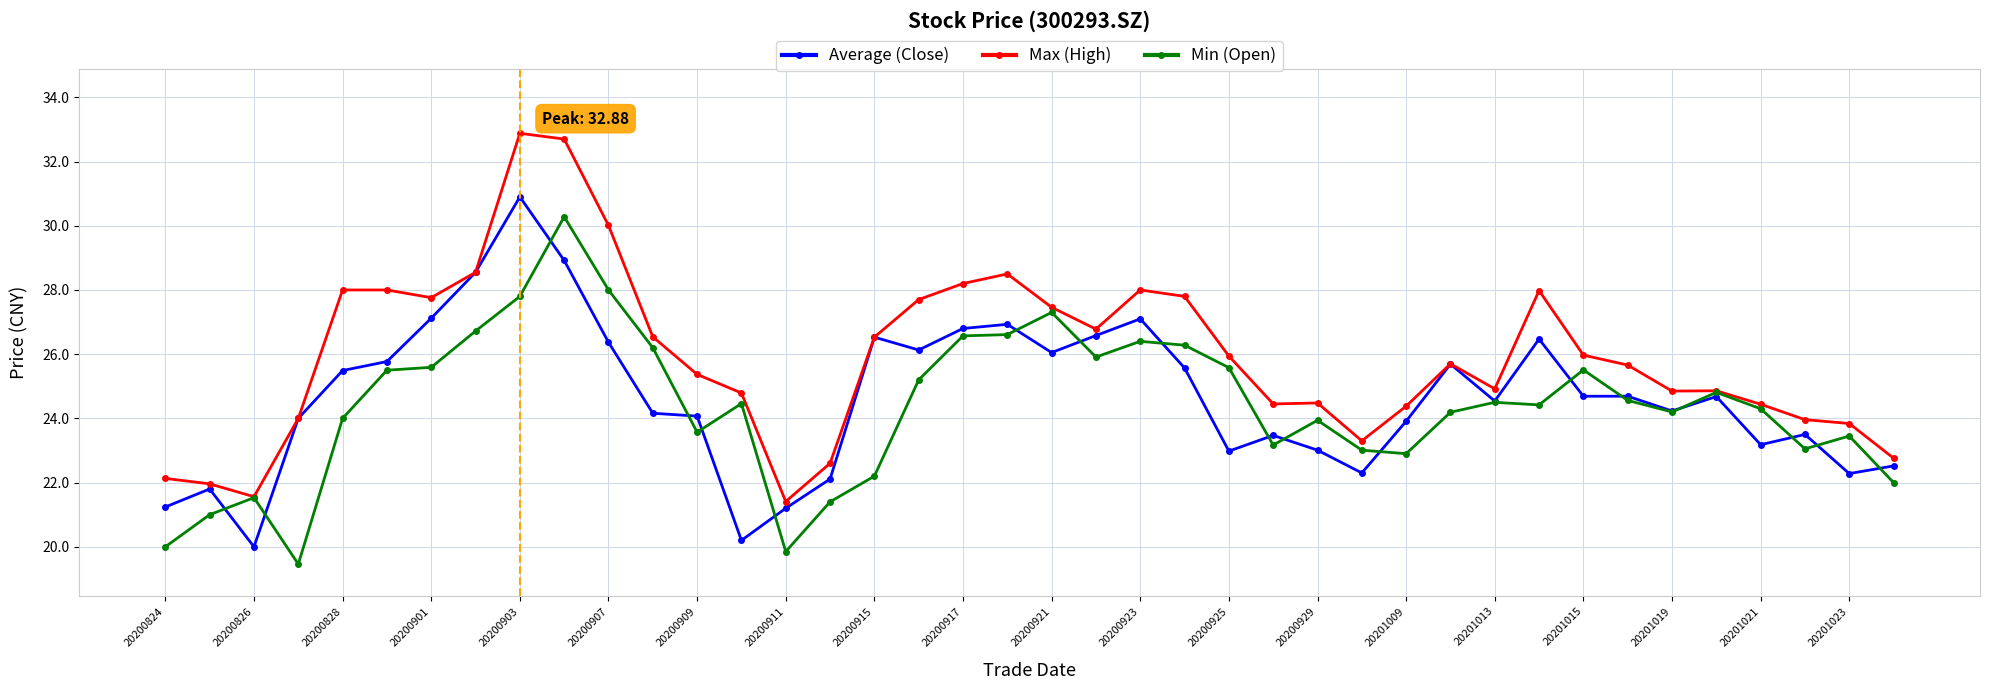

Rank the series by their maximum value, from lowest to highest.

Min (Open), Average (Close), Max (High)